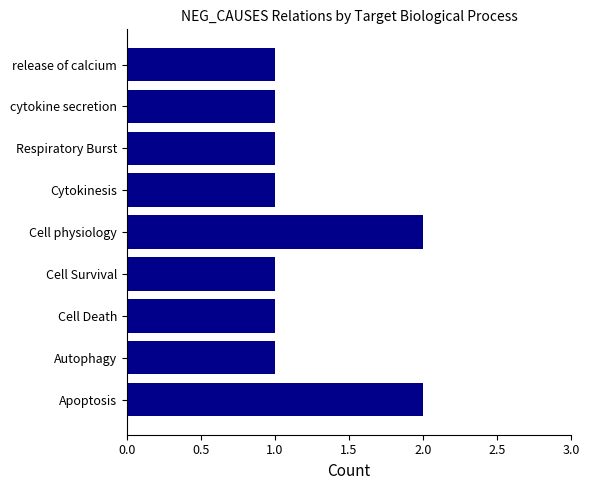

Are the bars horizontal?

Yes